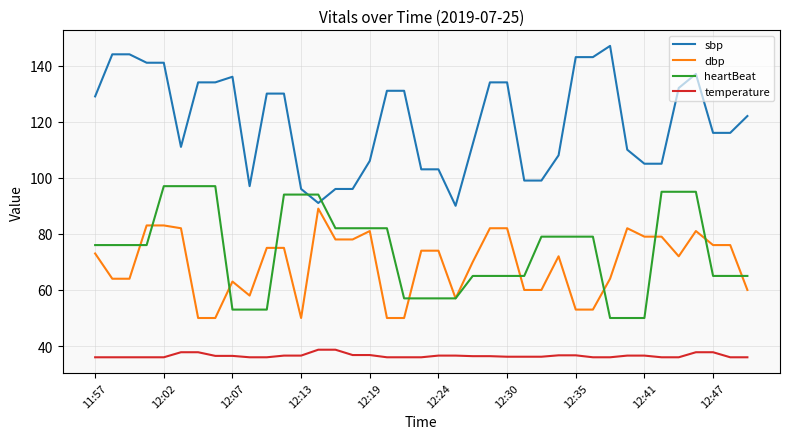

List the series in order of their peak value, highest first.

sbp, heartBeat, dbp, temperature